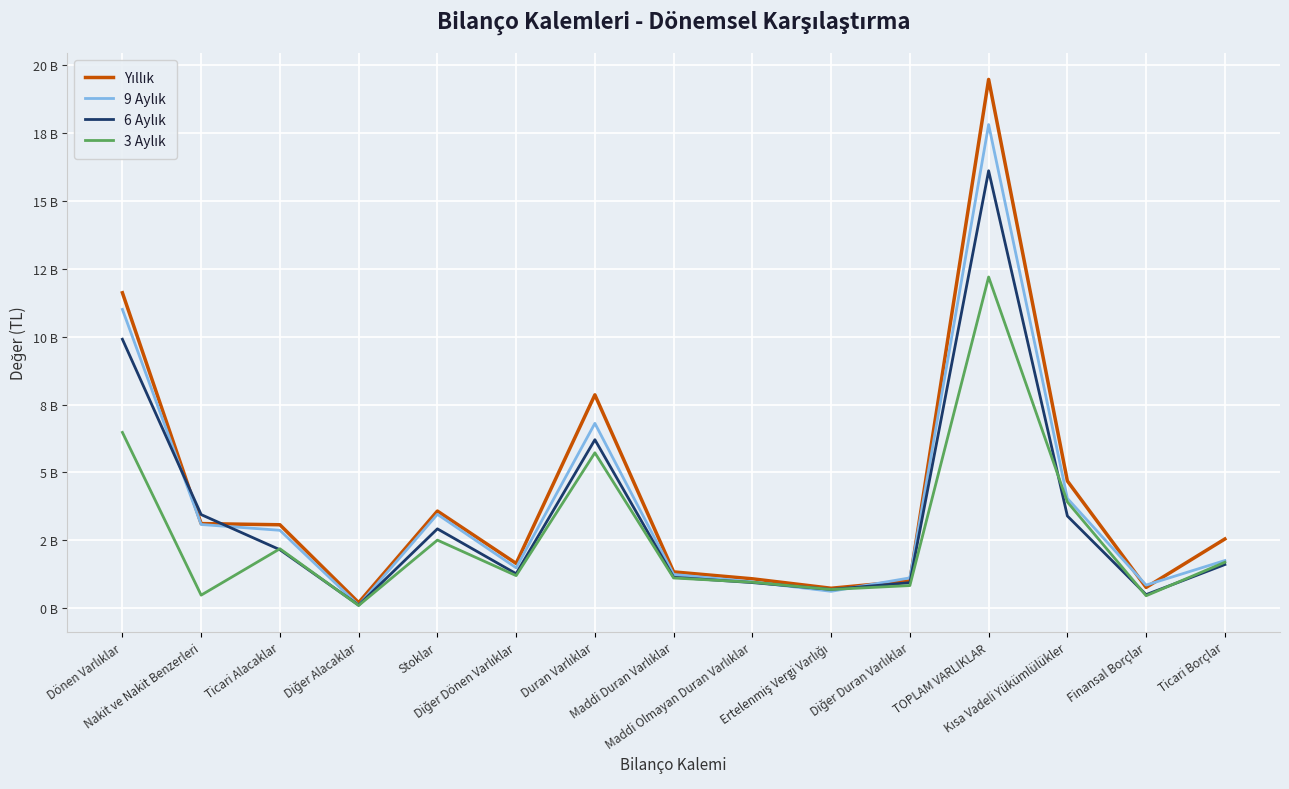

What is the total value across all series at Ticari Borçlar?

7.6